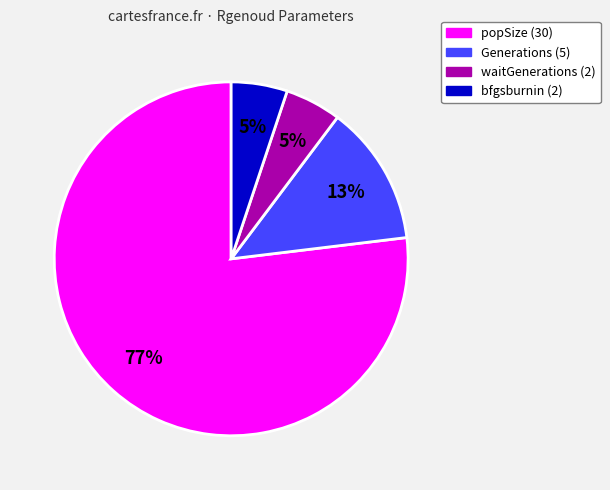

Is there any slice that represents more than half of the pie?

Yes